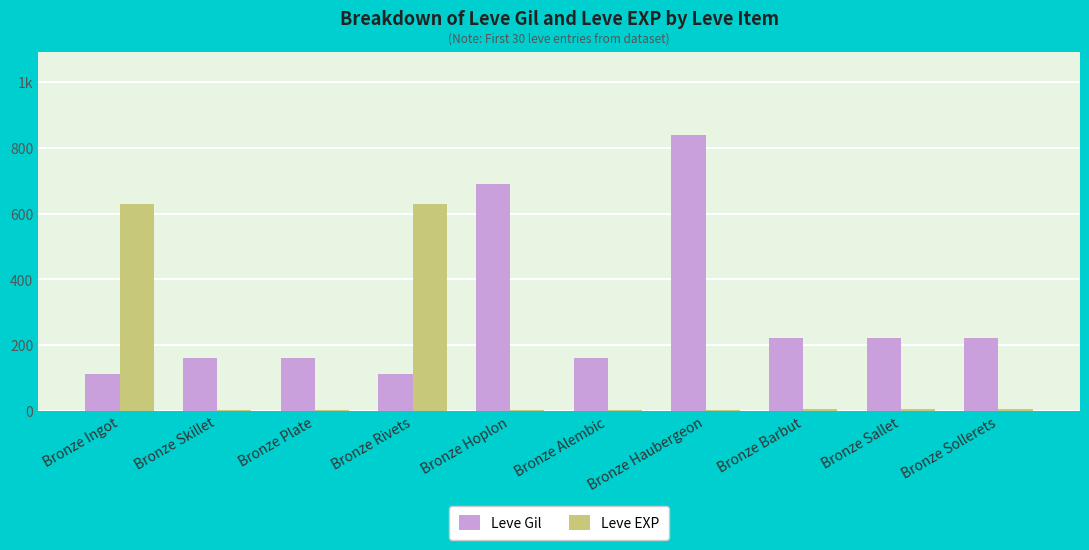

What are all the series names shown in the legend?

Leve Gil, Leve EXP